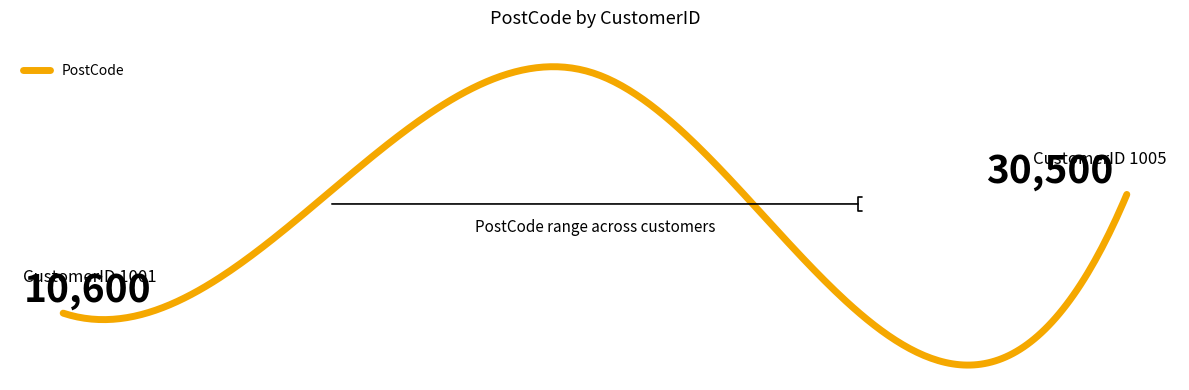

Where is the first local minimum?

1004